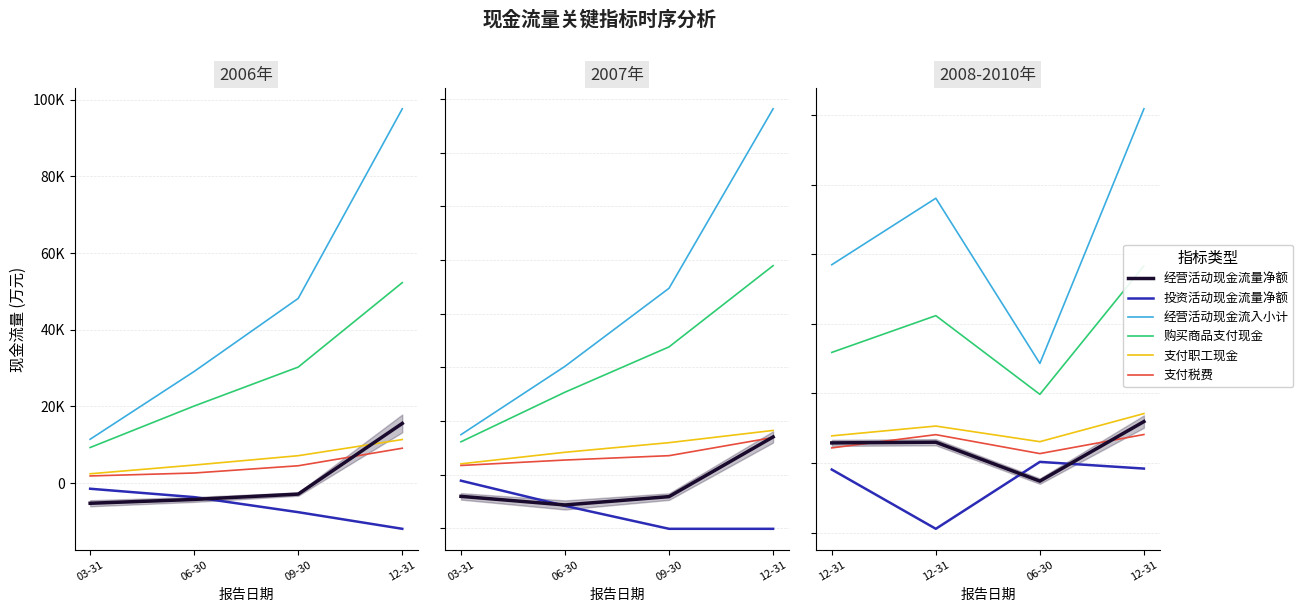

How many values in the 经营活动现金流量净额 series exceed 14917?

1